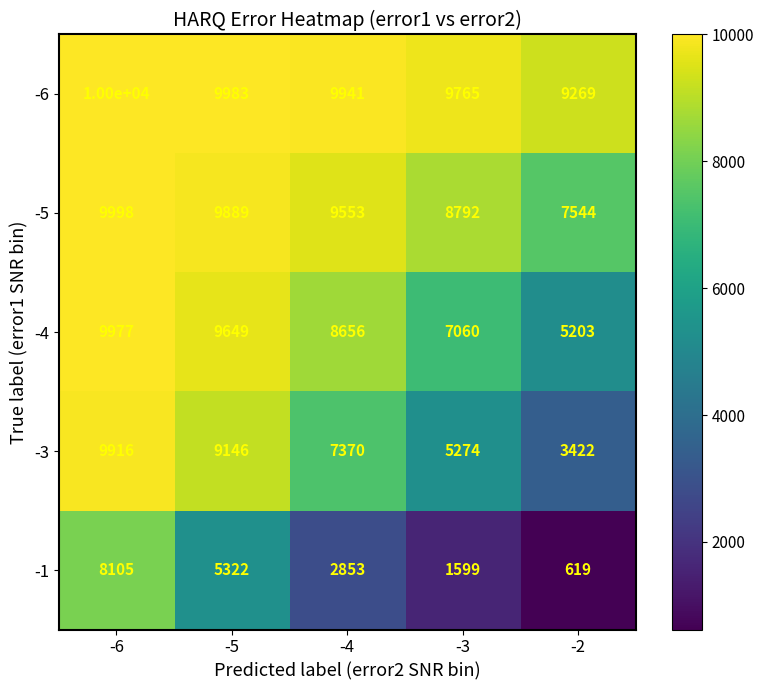

What is the smallest value displayed?

619